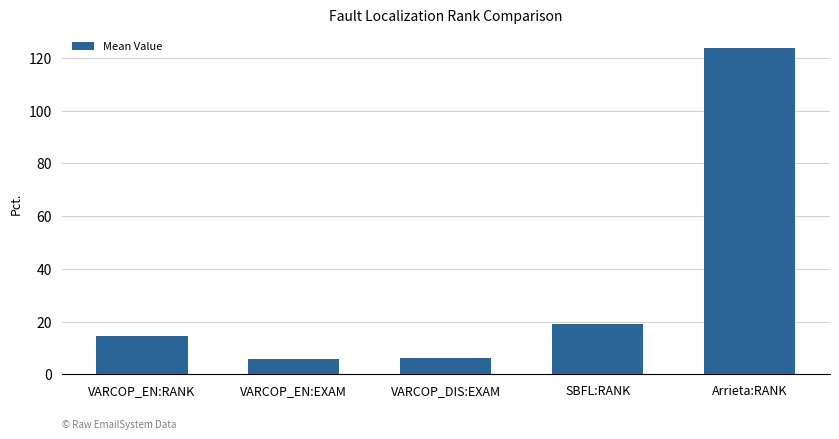

Does the chart contain any negative values?

No